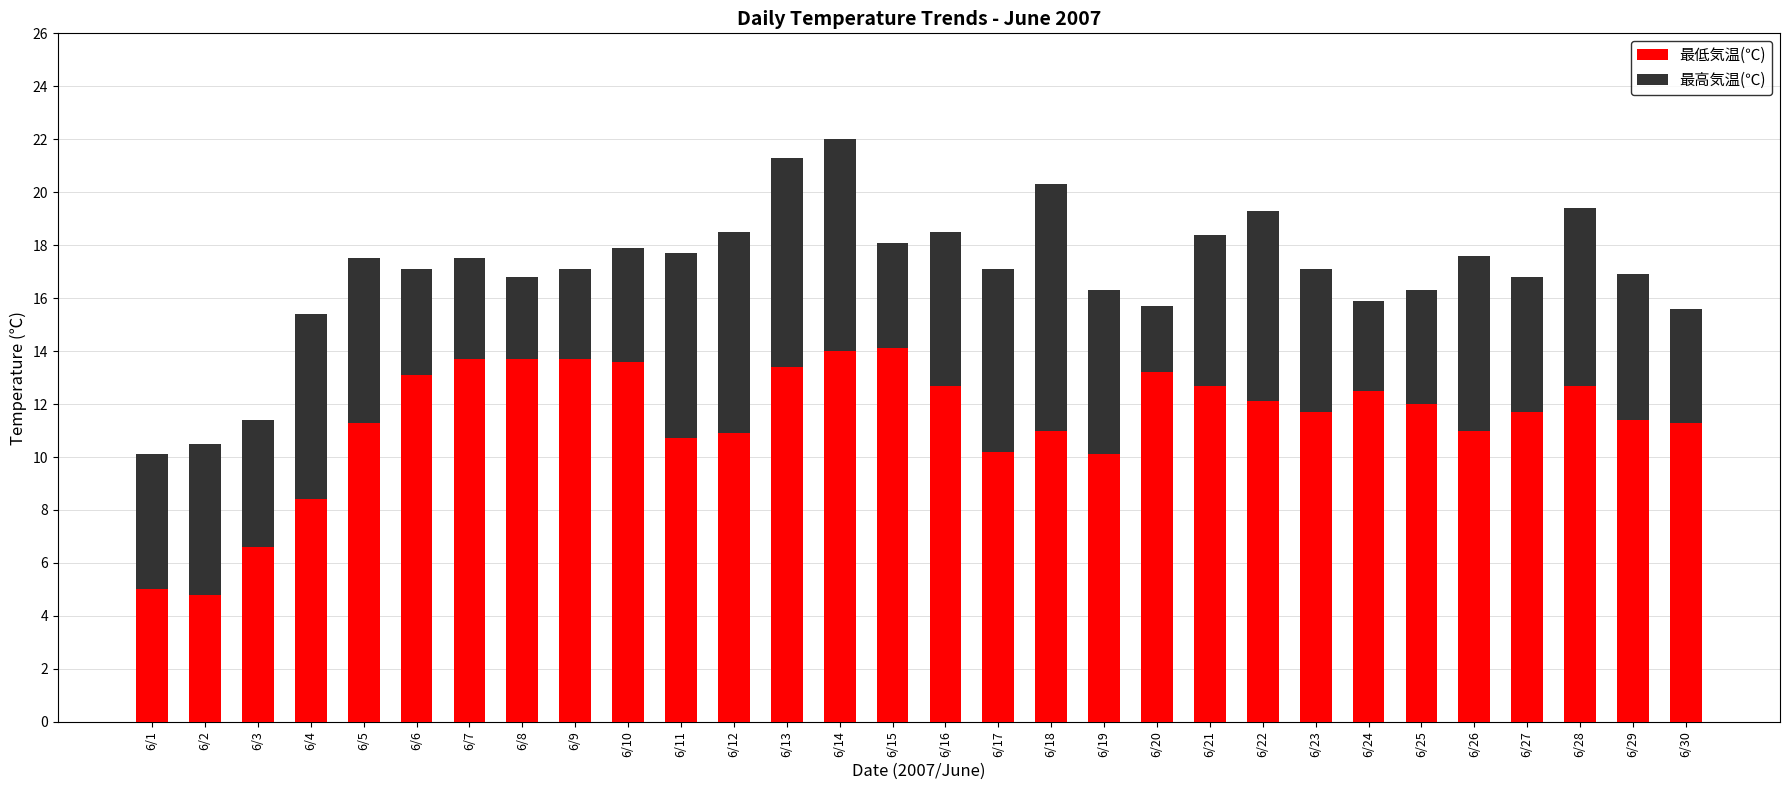

What is the maximum value for 最低気温(℃)?

14.1